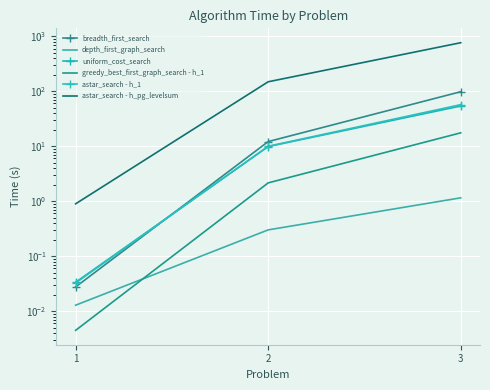

What is the difference between the maximum and minimum values in the astar_search - h_1 series?

57.1